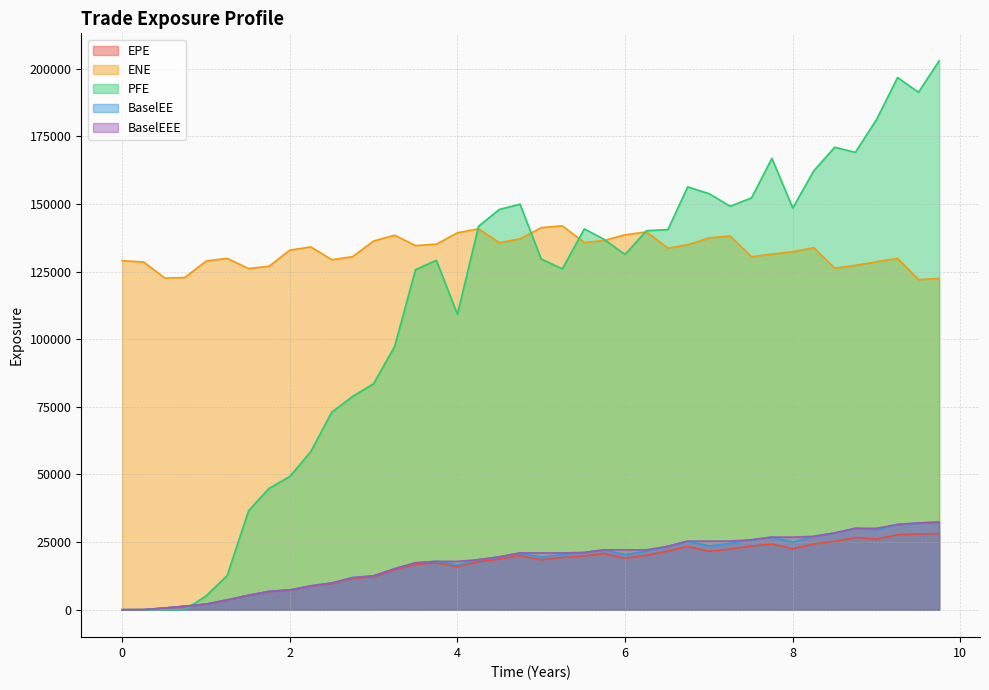

What are all the series names shown in the legend?

EPE, ENE, PFE, BaselEE, BaselEEE